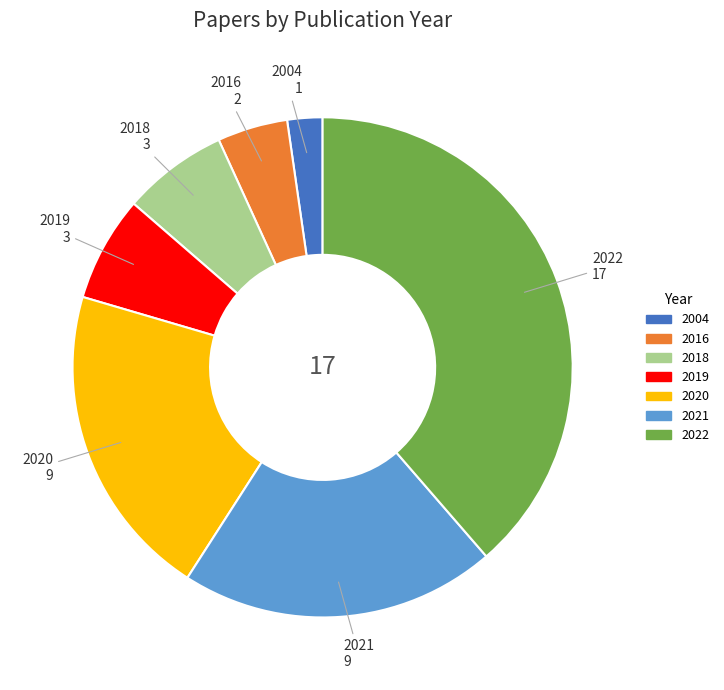

Combined, do 2020 and 2021 account for over 50%?

No